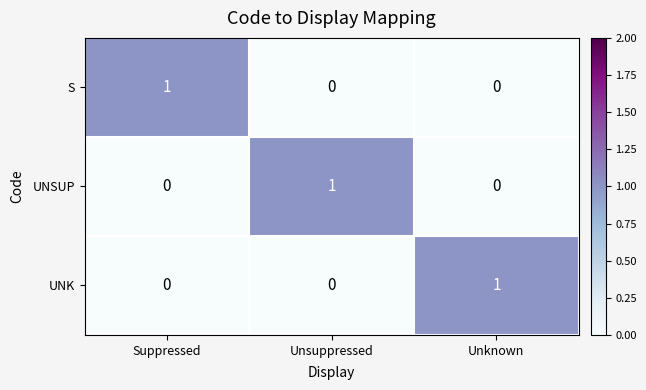

How many S values are between 0 and 1?

3